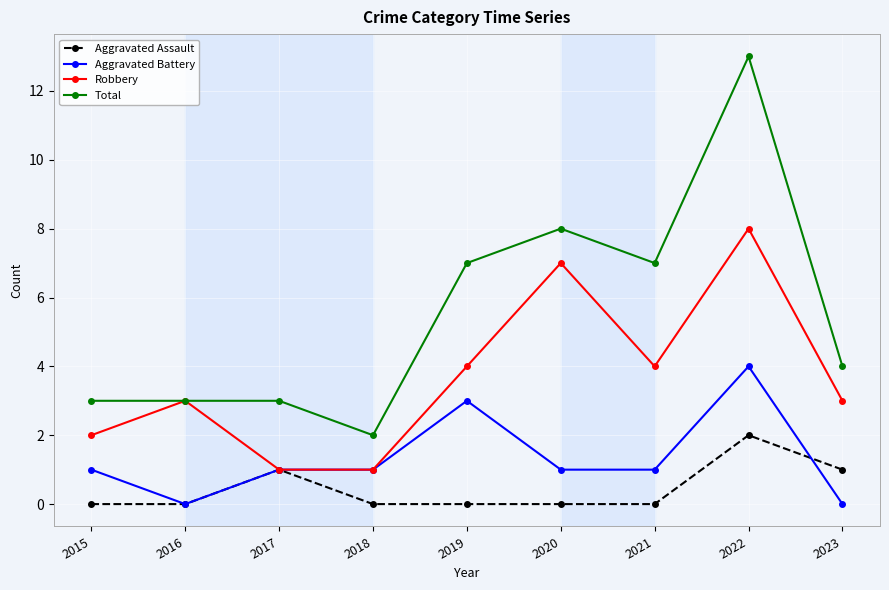

How many distinct data groups are displayed?

4